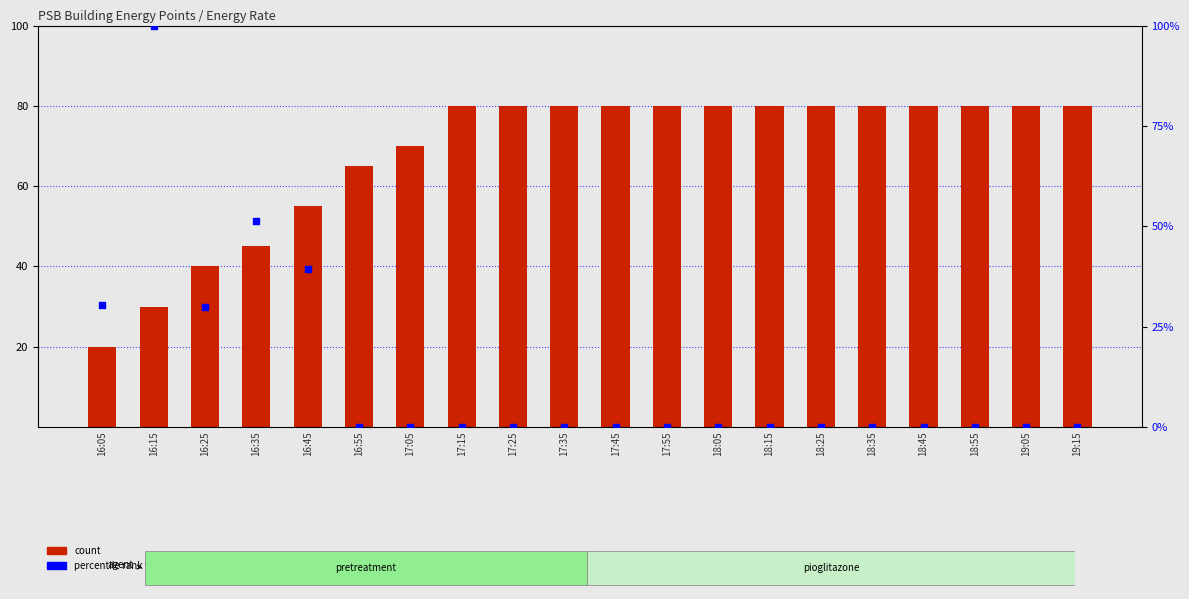

Which series reaches the minimum Y coordinate?

percentile rank within the sample